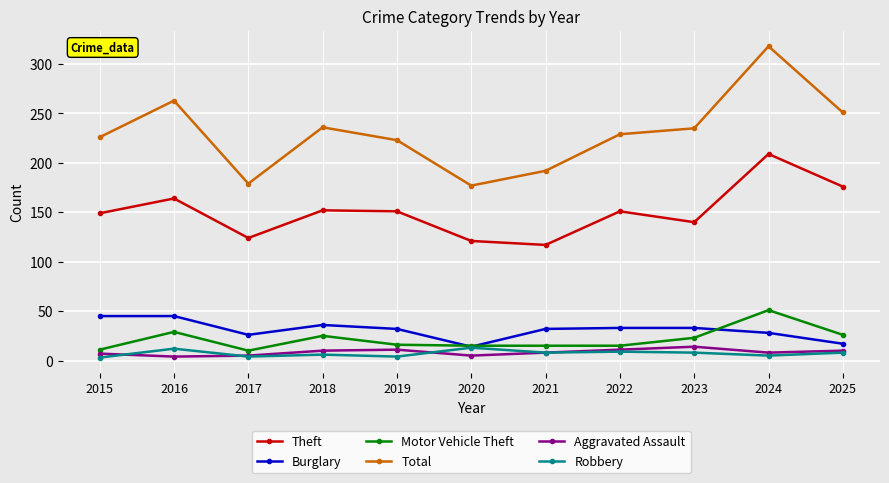

Is the value of Aggravated Assault at 2018 greater than the value of Theft at 2018?

No